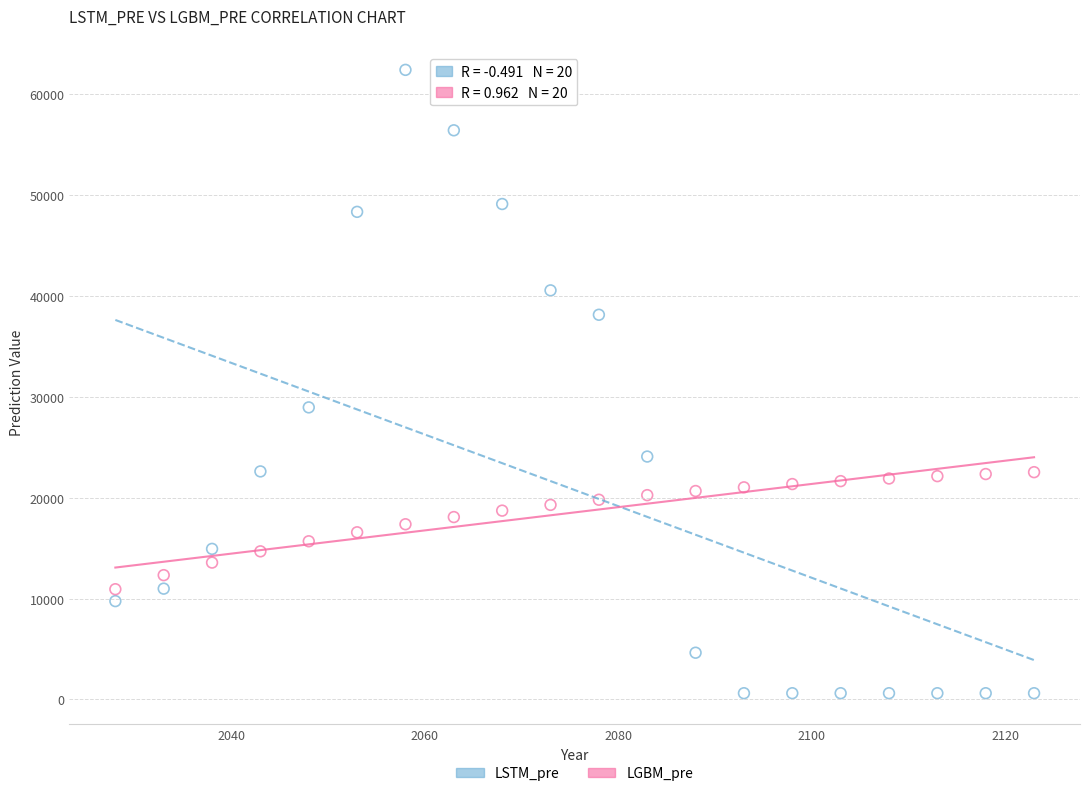

What are all the series names shown in the legend?

LSTM_pre, LGBM_pre